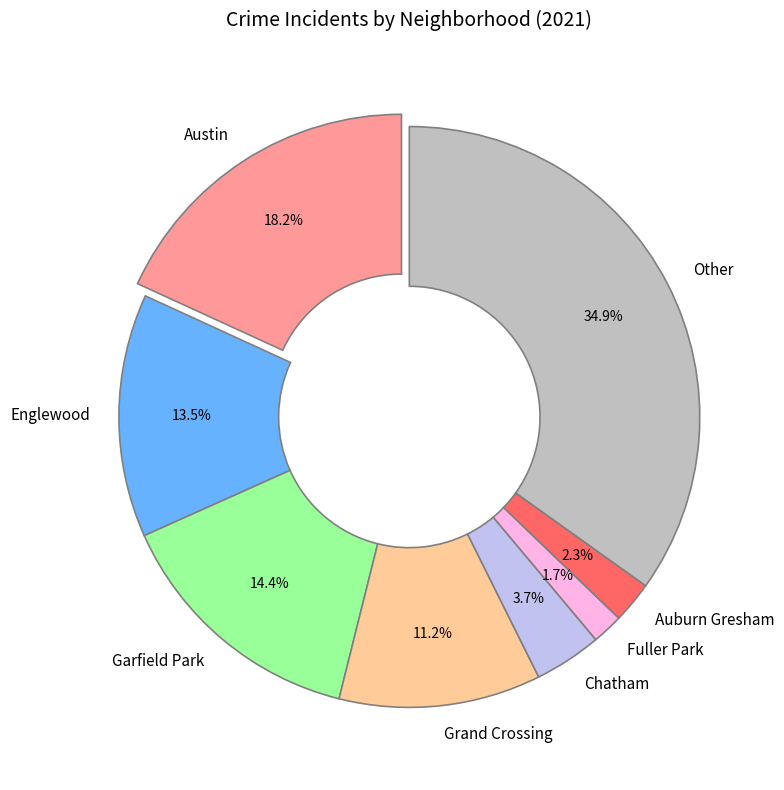

Which category has the smallest portion of the pie?

Fuller Park